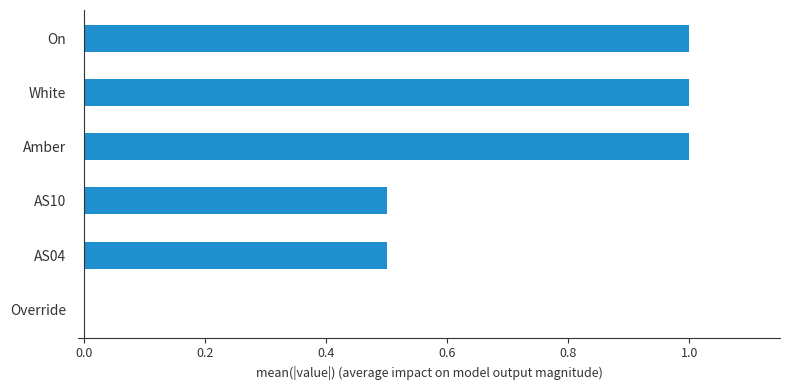

True or false: the data shows 1.5 at White.

False